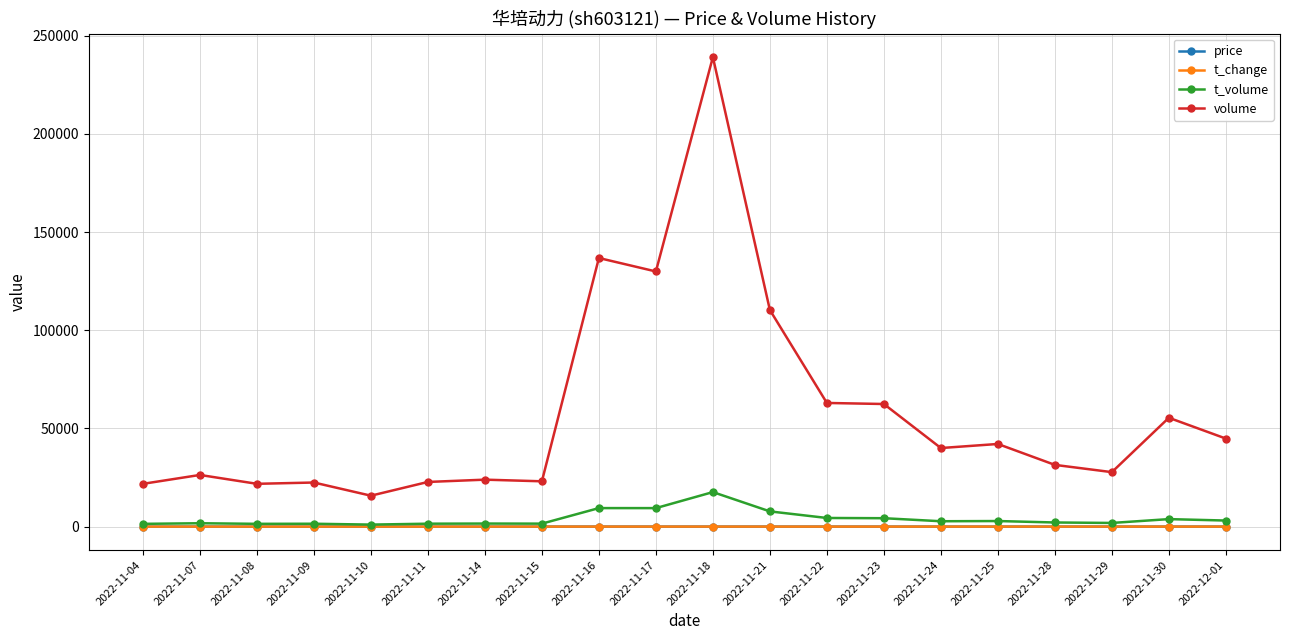

True or false: volume and t_volume intersect in this chart.

False